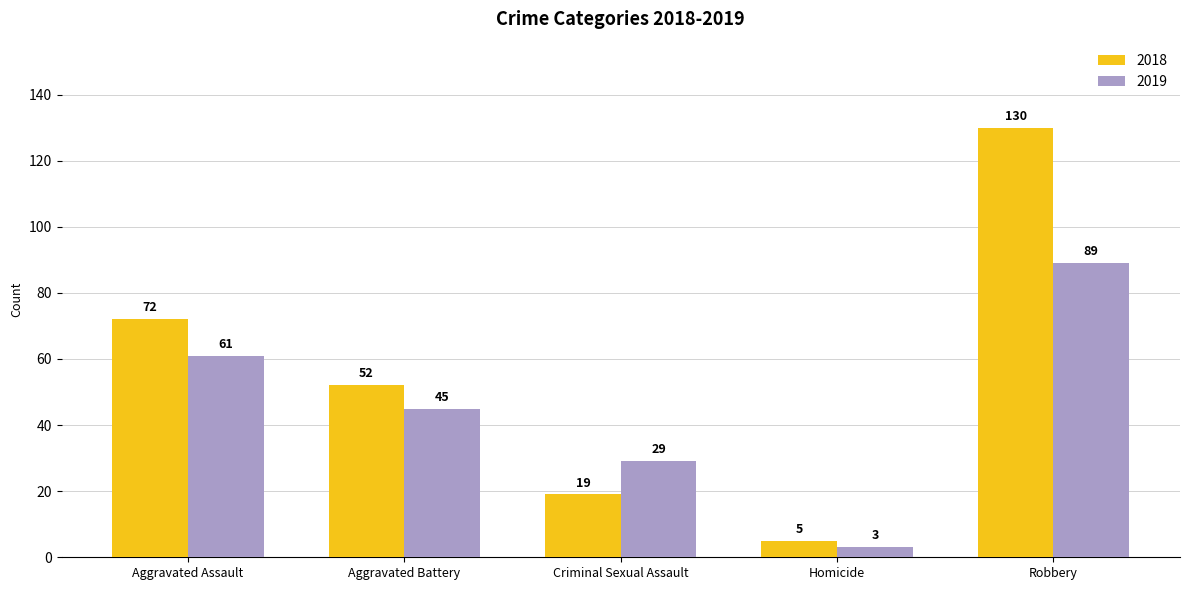

How many bars are there in total?

10